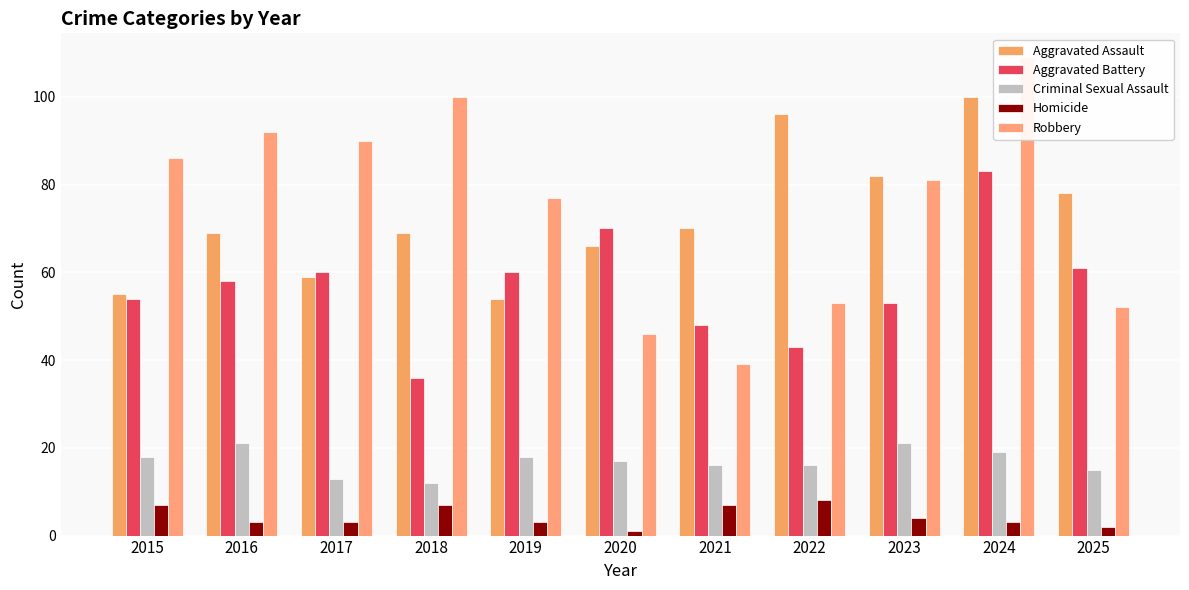

At which label is Criminal Sexual Assault closest to 16?

2021